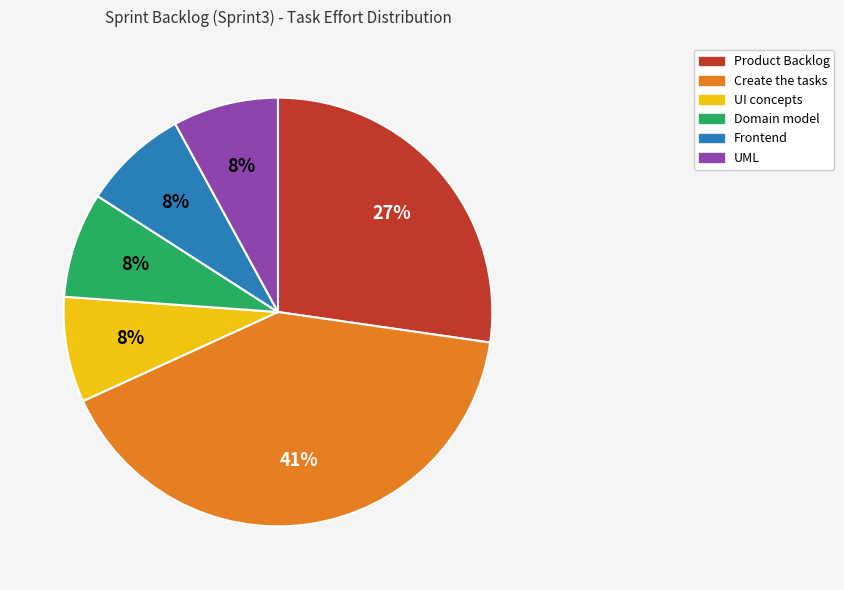

Is it true that UML is 8% of the pie?

True